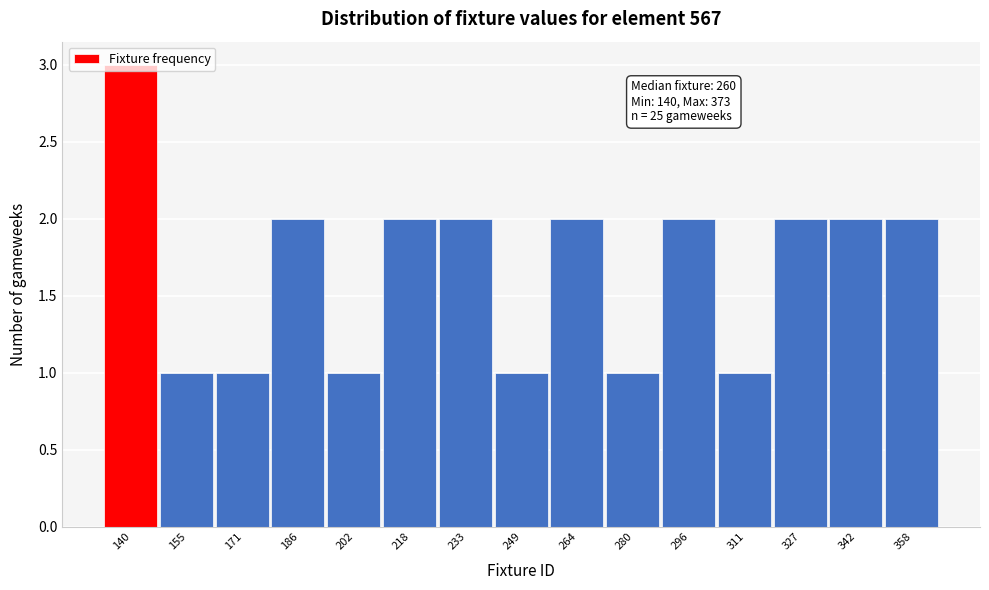

What is the ratio of the value at 186 to the value at 280?

2.0